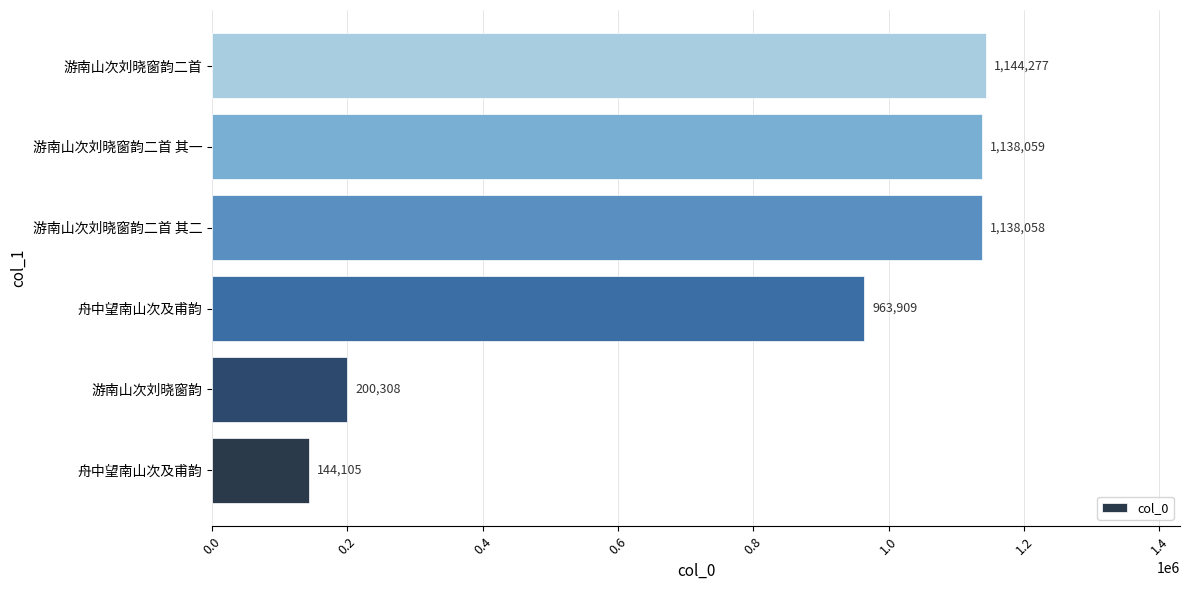

Does the chart contain any negative values?

No